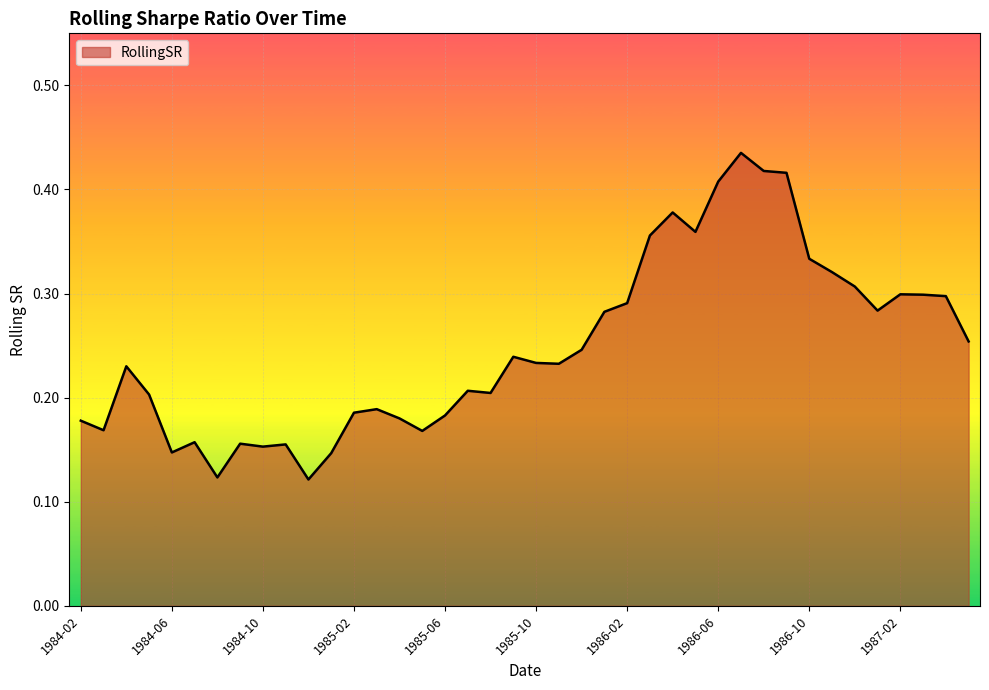

What is the value of the 23rd point from the left?

0.2